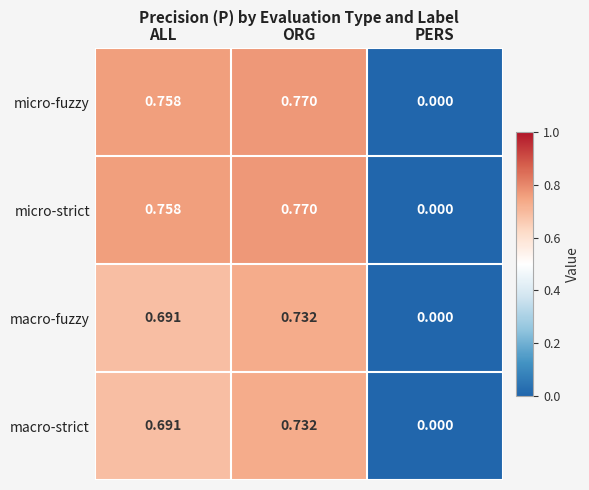

Rank the categories by macro-strict value from highest to lowest.

ORG, ALL, PERS